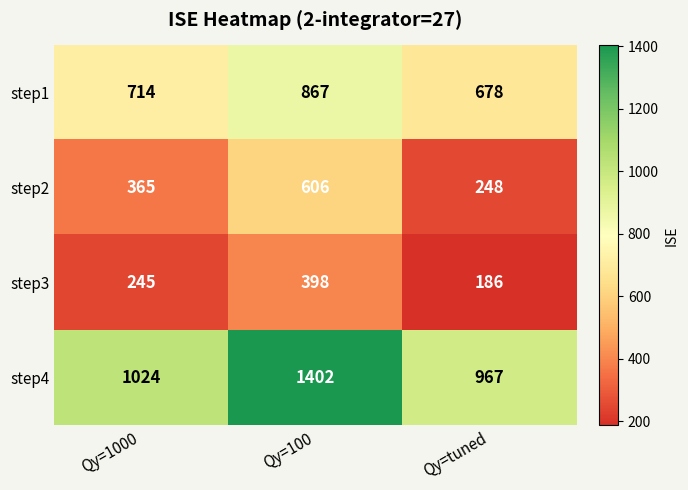

At which category is the sum across all series the highest?

Qy=100